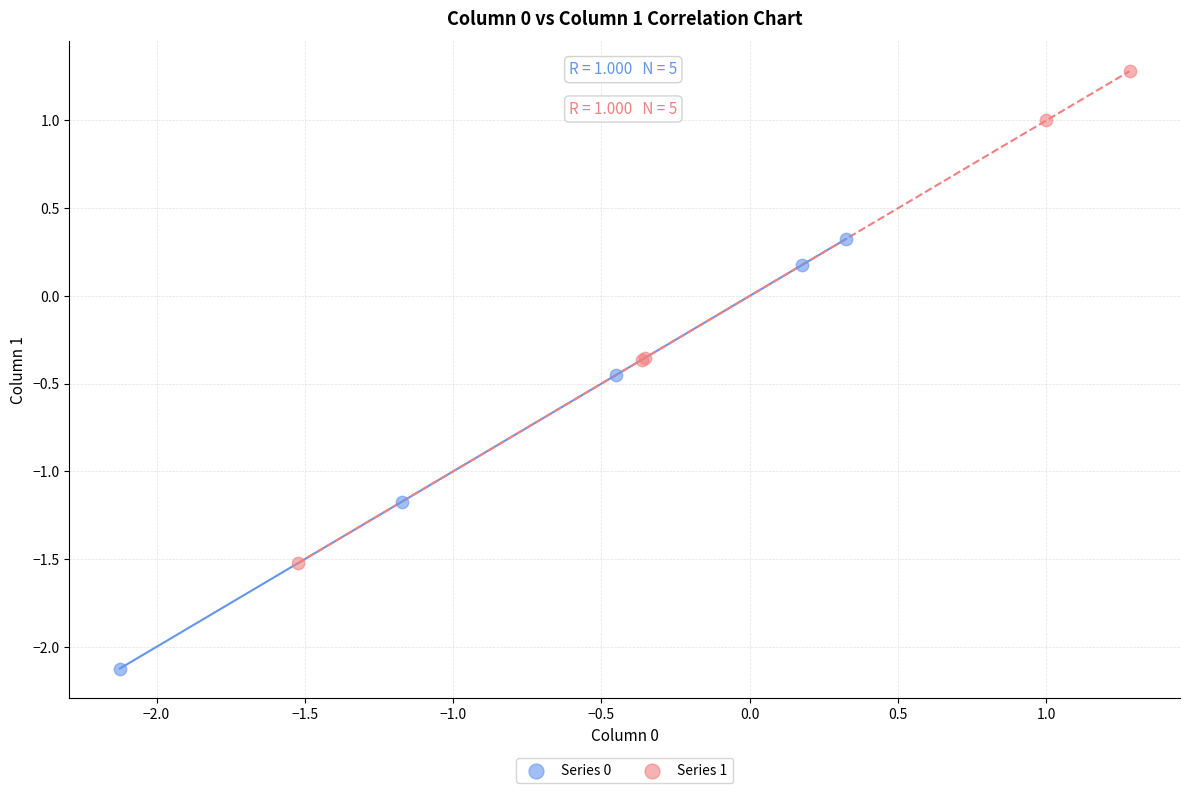

Which series reaches the minimum Y coordinate?

Series 0